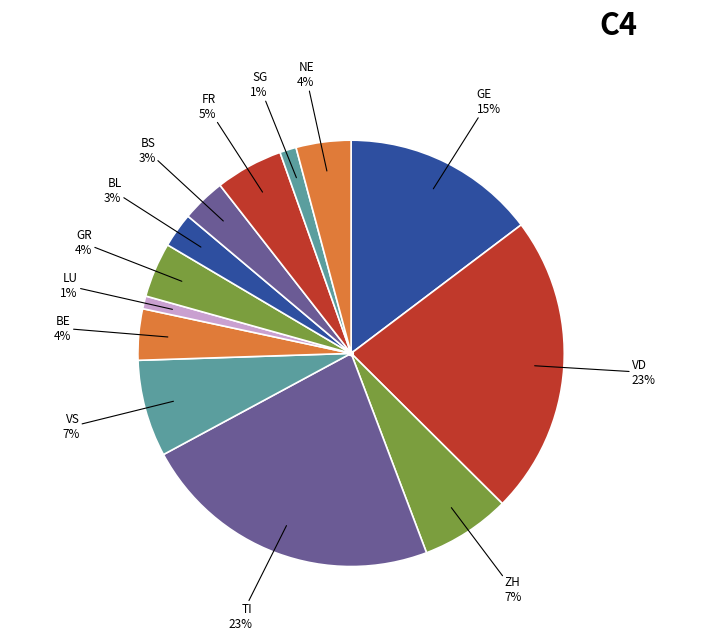

Which category has the smallest portion of the pie?

LU